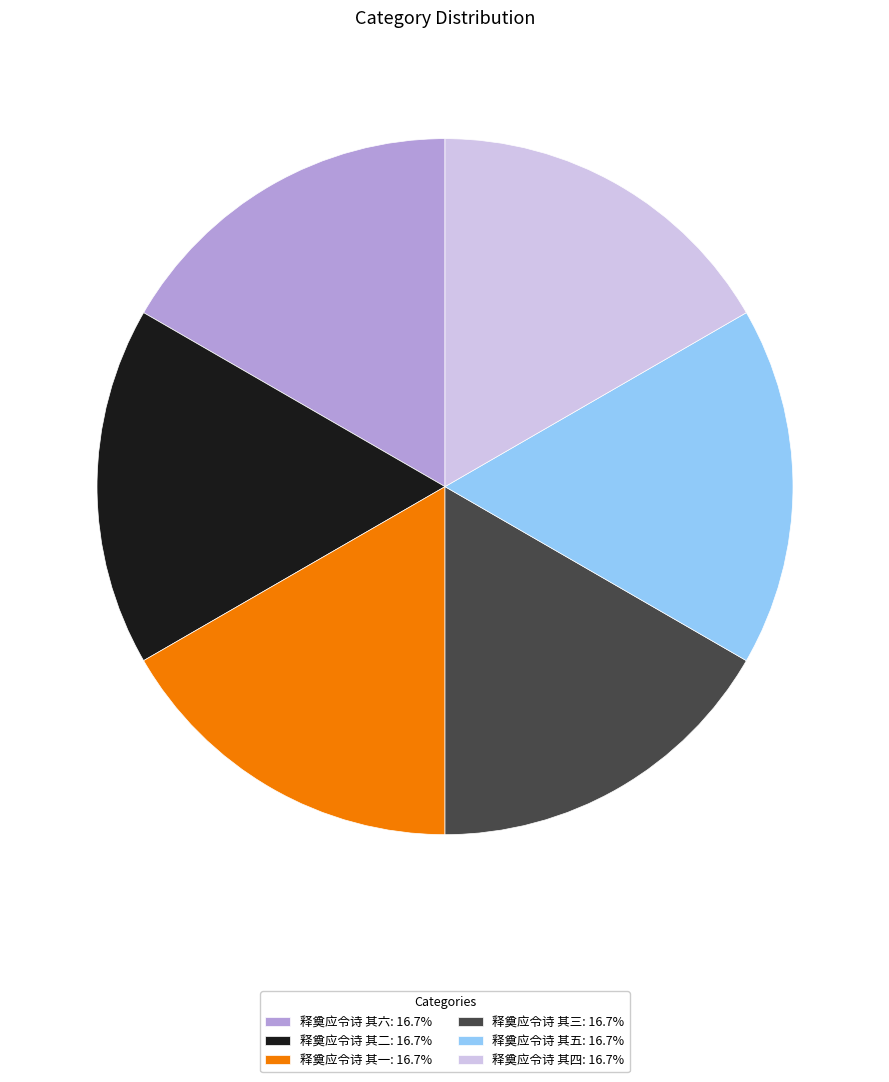

Approximately how many times larger is the value at 释奠应令诗 其五: 16.7% compared to 释奠应令诗 其六: 16.7%?

1.0